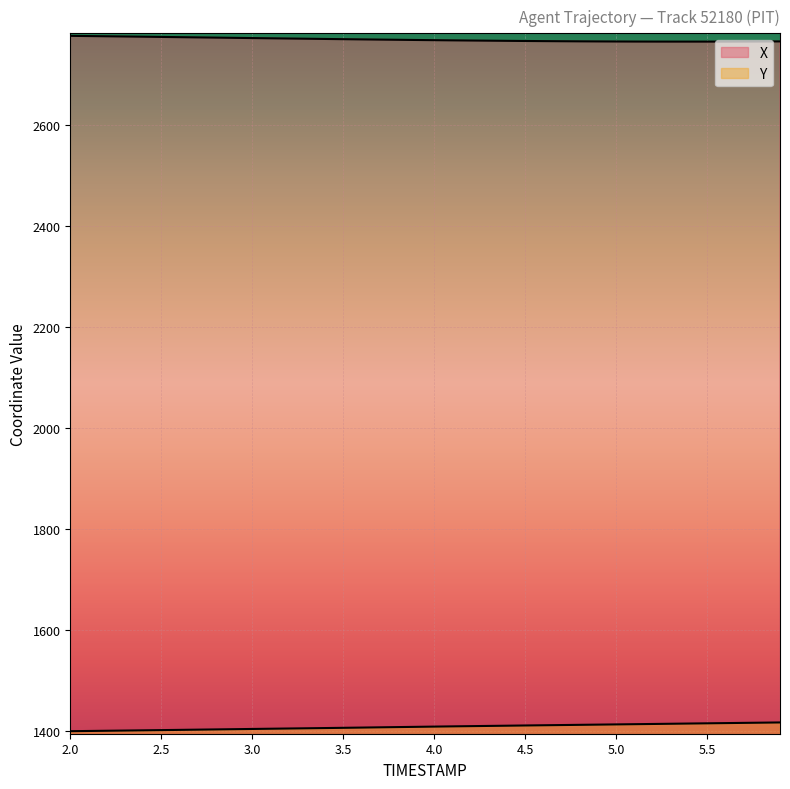

List the series in order of their overall mean, lowest first.

Y, X